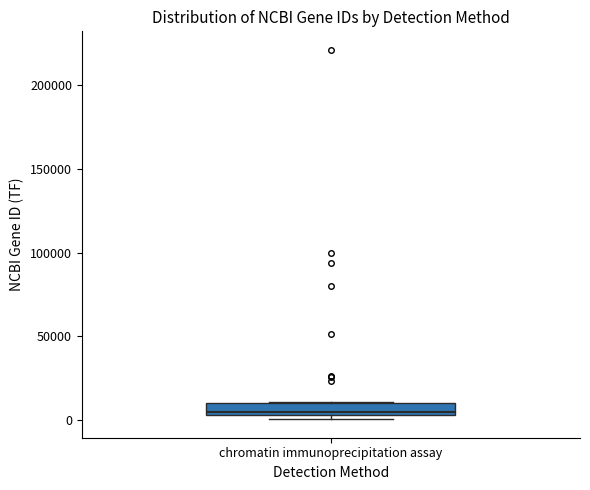

Where is the lower edge of the box for chromatin immunoprecipitation assay on the y-axis? The values are not printed on the chart, so give them approximately, as read against the axis.

5000